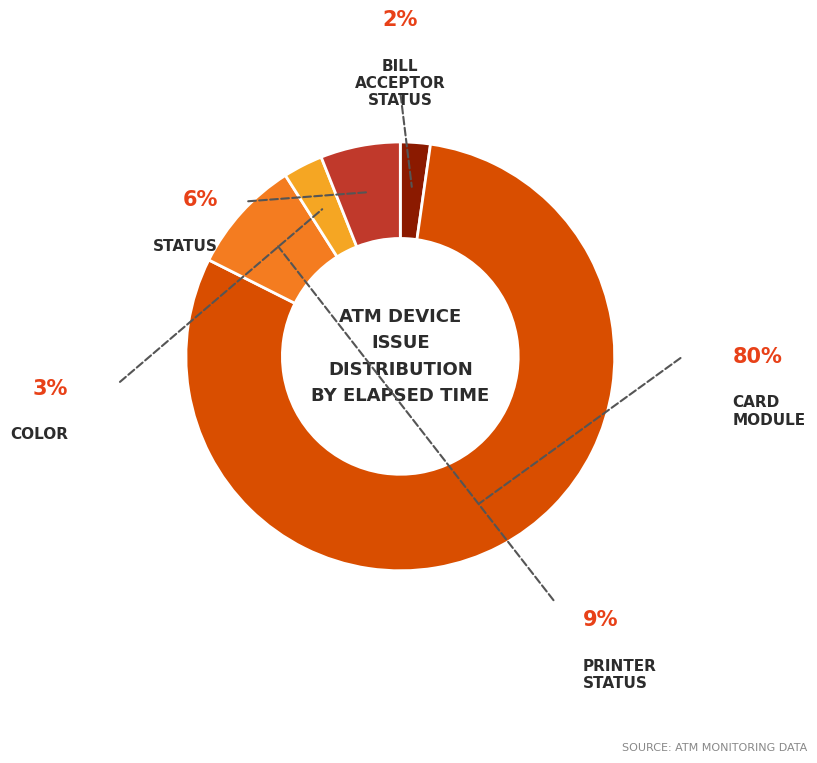

Does any single category account for the majority?

Yes